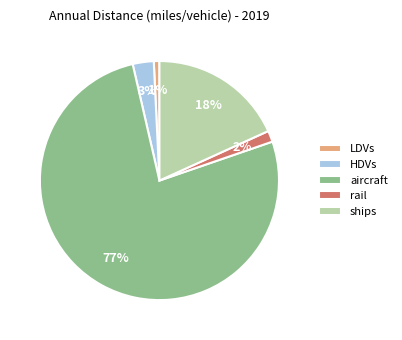

How many segments does this pie chart have?

5